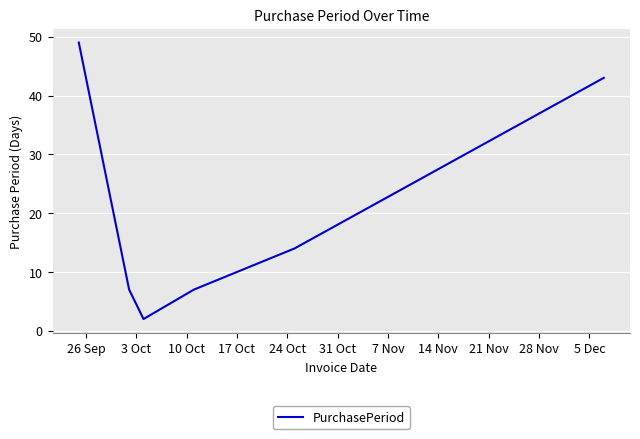

How many values are below 14?

3